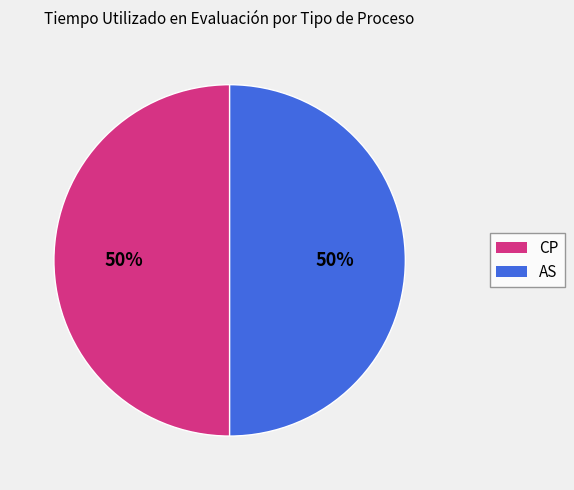

Is it true that AS is 50% of the pie?

True